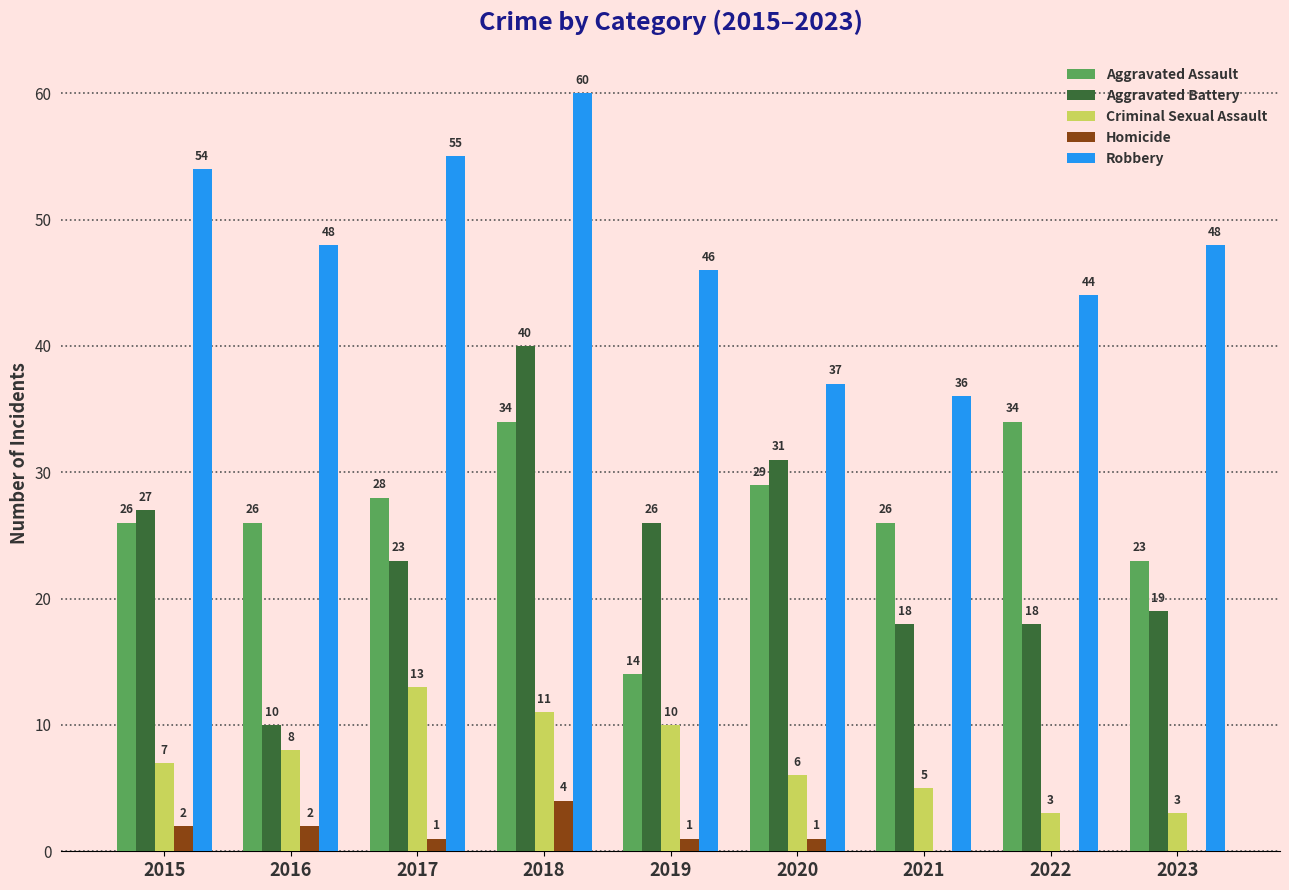

Is it true that Aggravated Battery equals 40 at 2018?

True